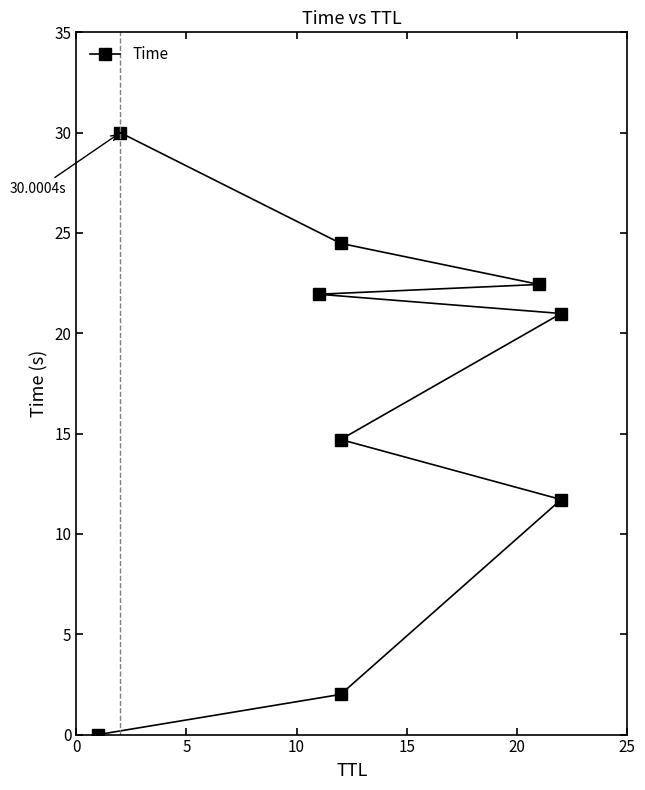

True or false: the data has more than 0 interior local peaks.

False